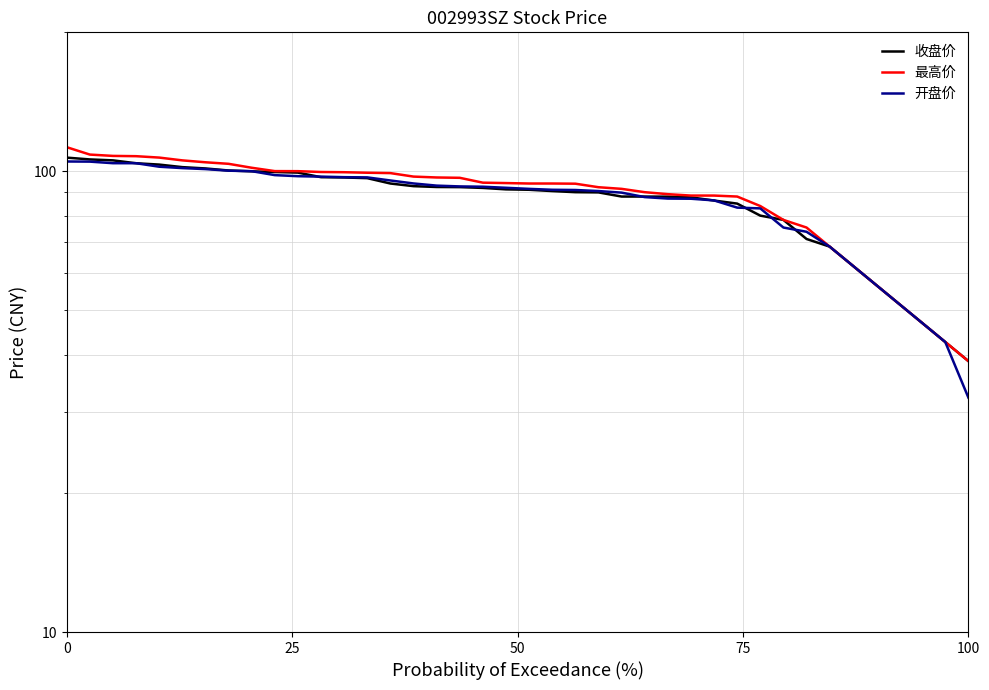

True or false: 收盘价 and 最高价 intersect in this chart.

False